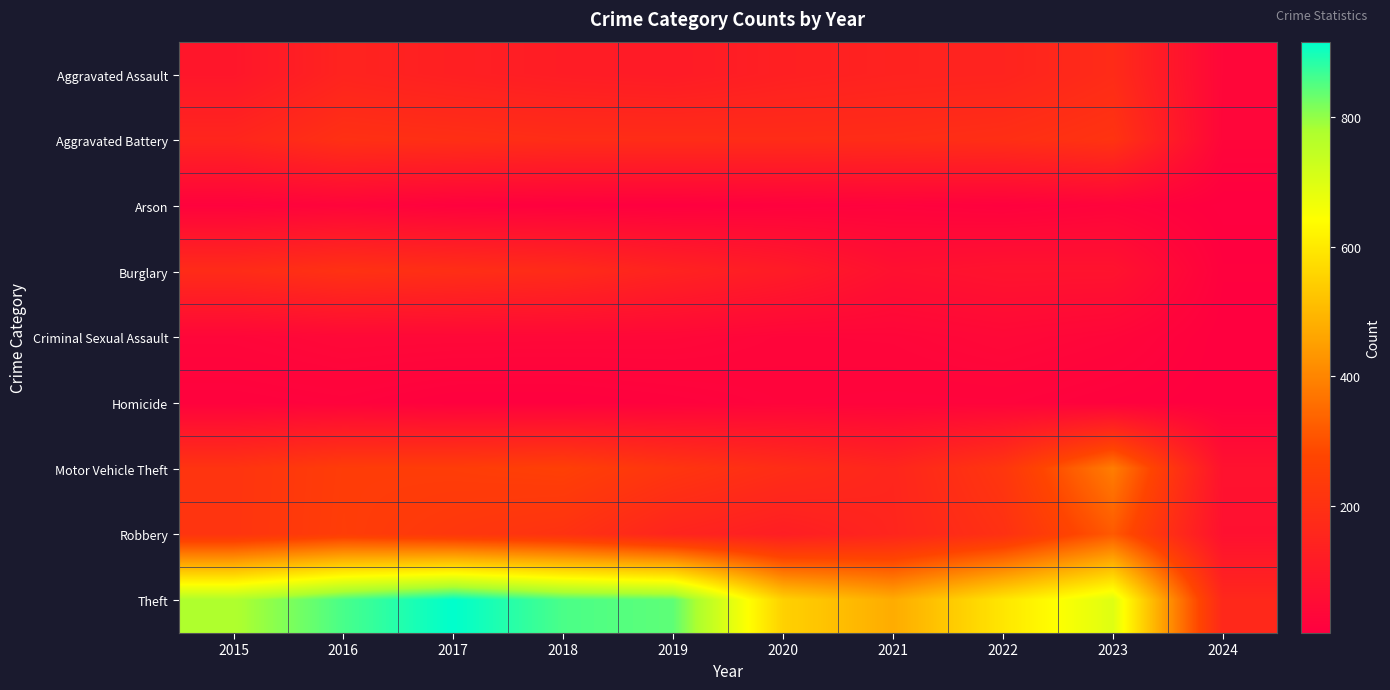

What is the maximum value shown in the chart?

916